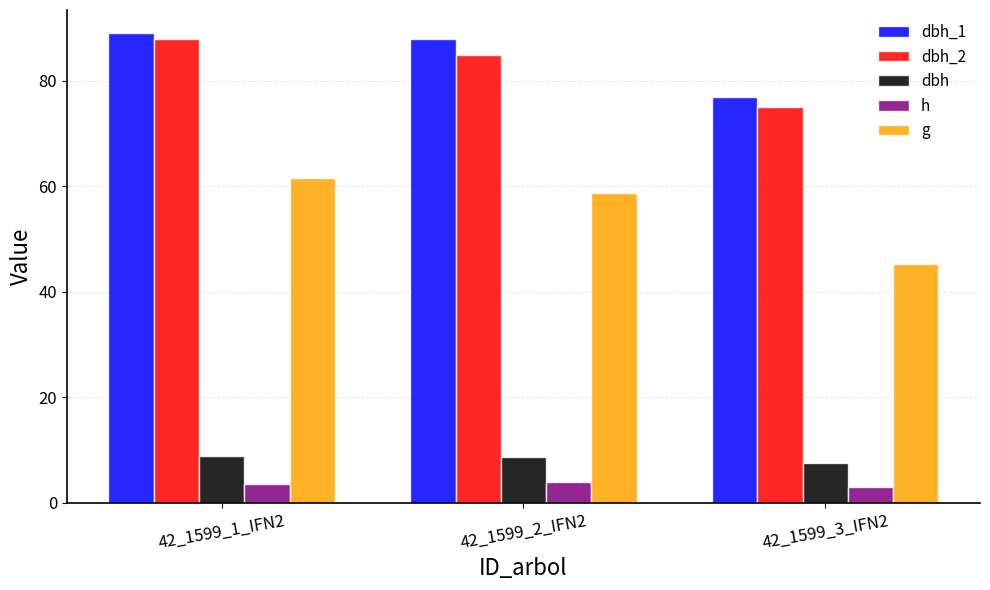

What is the label of the 2nd bar from the left?

42_1599_2_IFN2